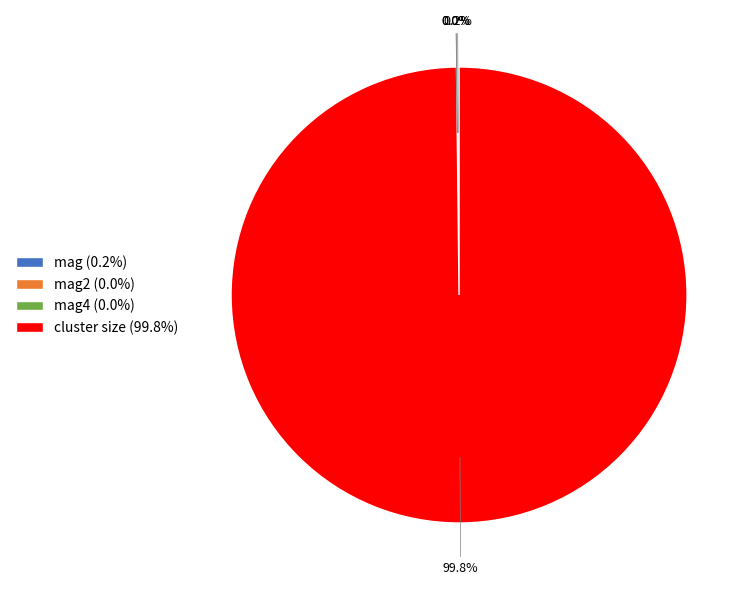

Which category accounts for the majority?

cluster size (99.8%)